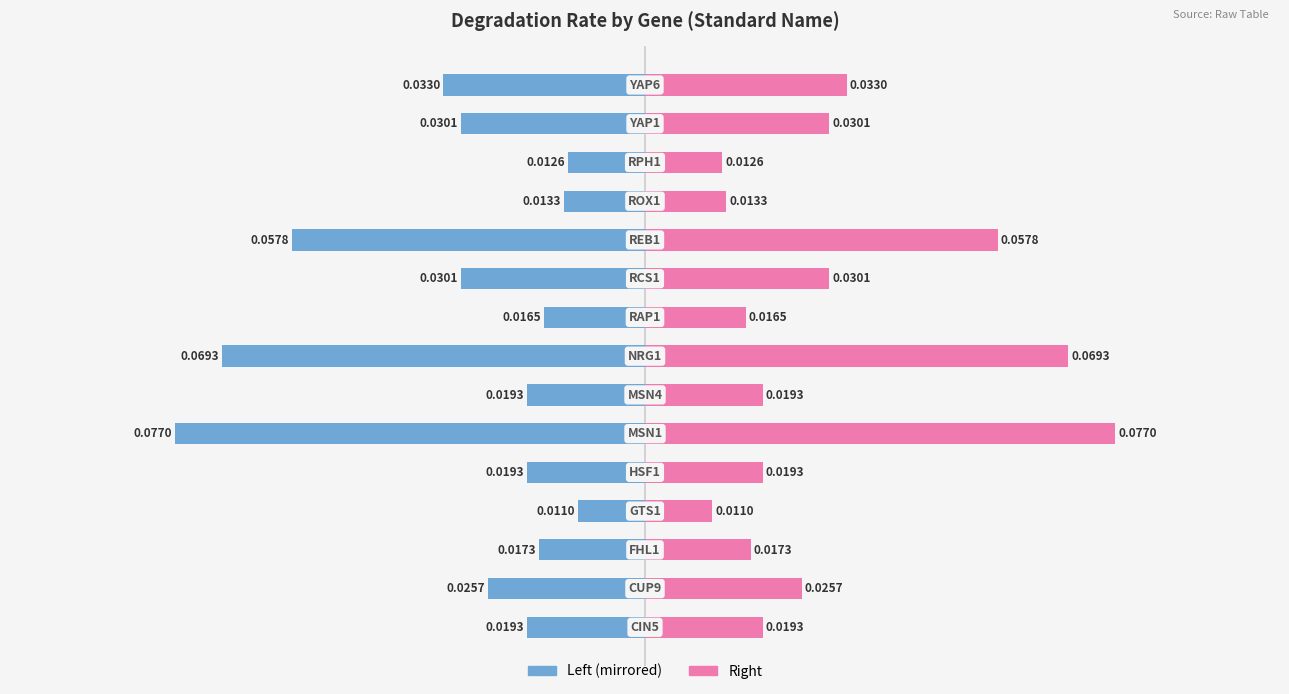

Which series has the largest total across all categories?

DegradationRate (Right)